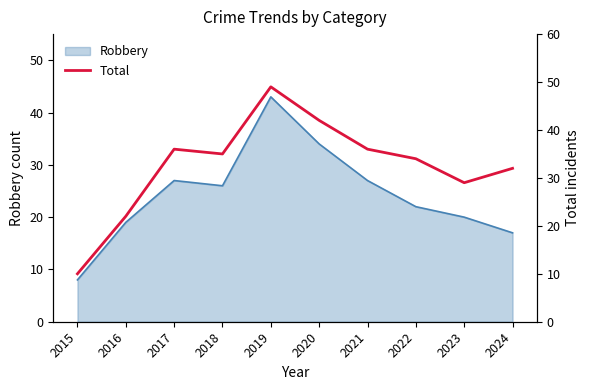

The value of Robbery at 2020 is 34. True or false?

True